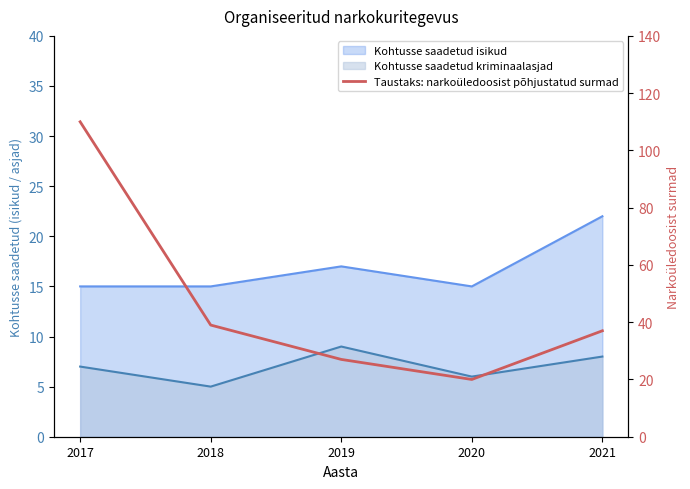

Where is the data nearest to the value 65?

2018